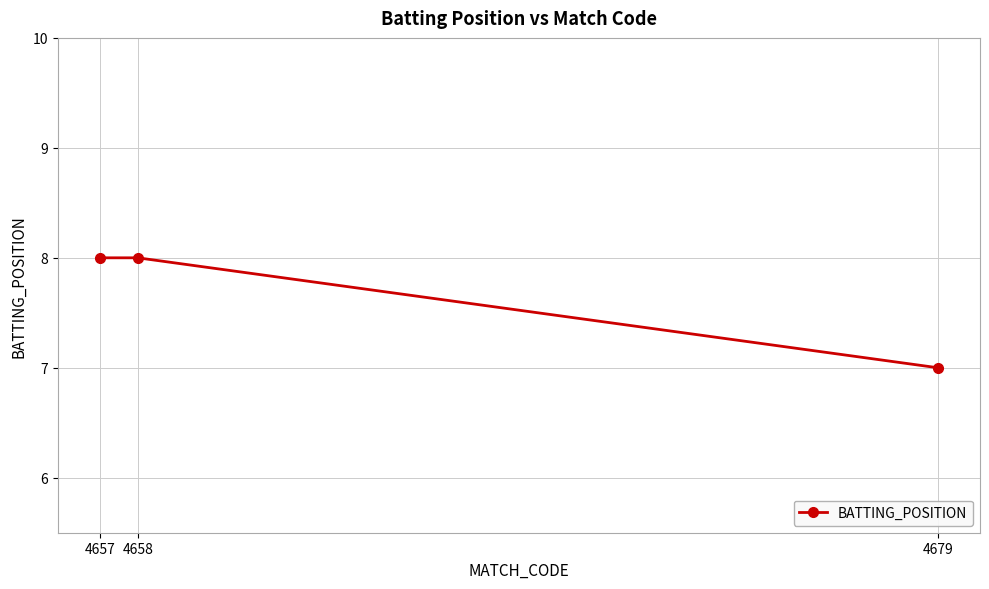

Is this an area chart (filled region under the line)?

No